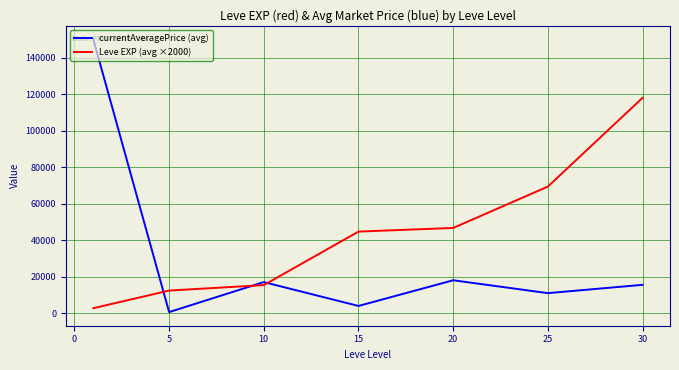

Reading right to left, extract all data points from this chart.

currentAveragePrice (avg): 15475.4	10926.5	17981.8	3893.9	16975.6	532.5	150000.0
Leve EXP (avg ×2000): 118000.0	69333.3	46666.7	44666.7	15333.3	12333.3	2666.7